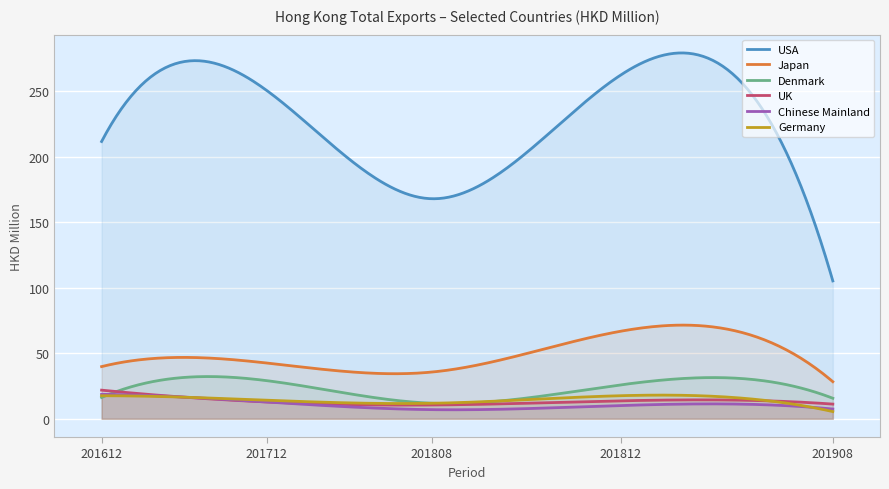

In Chinese Mainland, how many points are higher than both neighbors (excluding endpoints)?

1